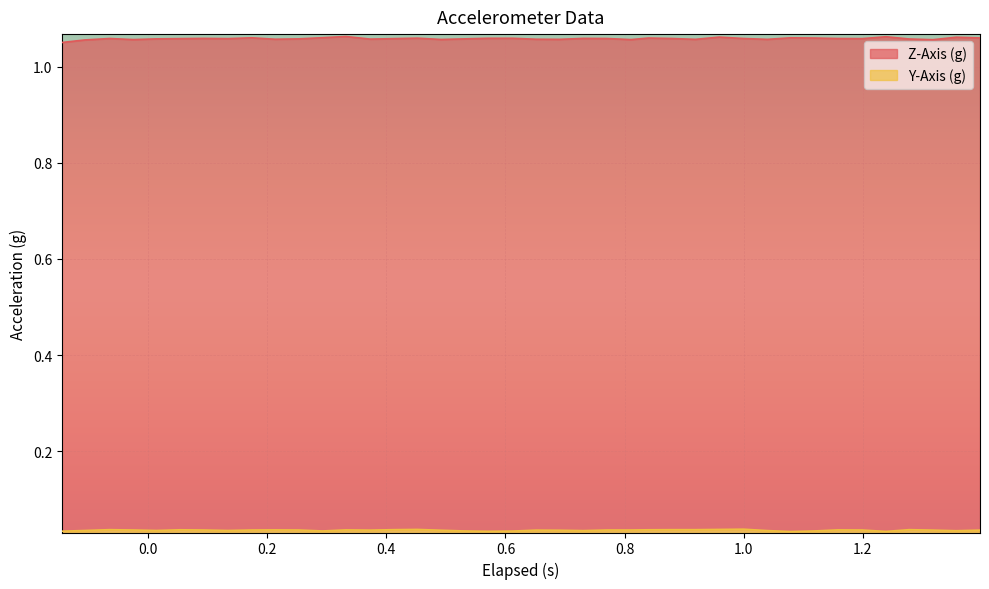

How many Z-Axis (g) values are between 1 and 2?

40